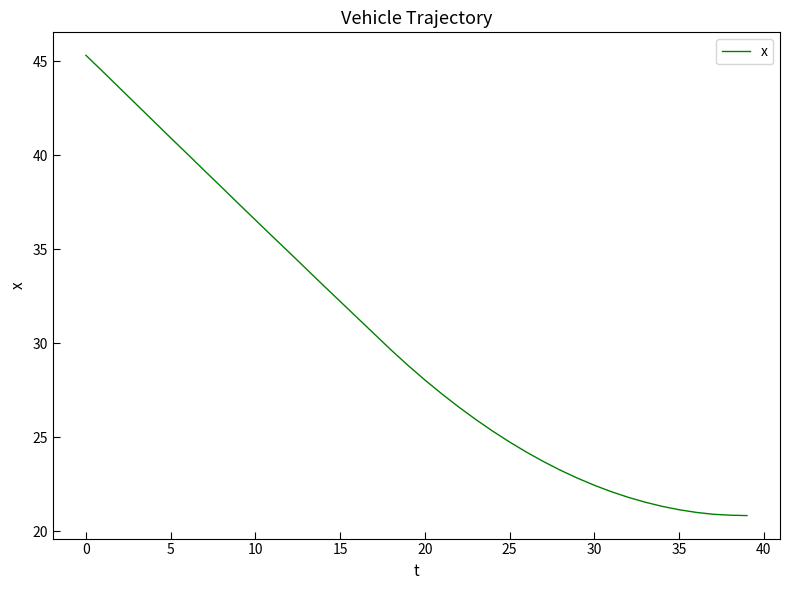

What is the minimum value shown in the chart?

20.8